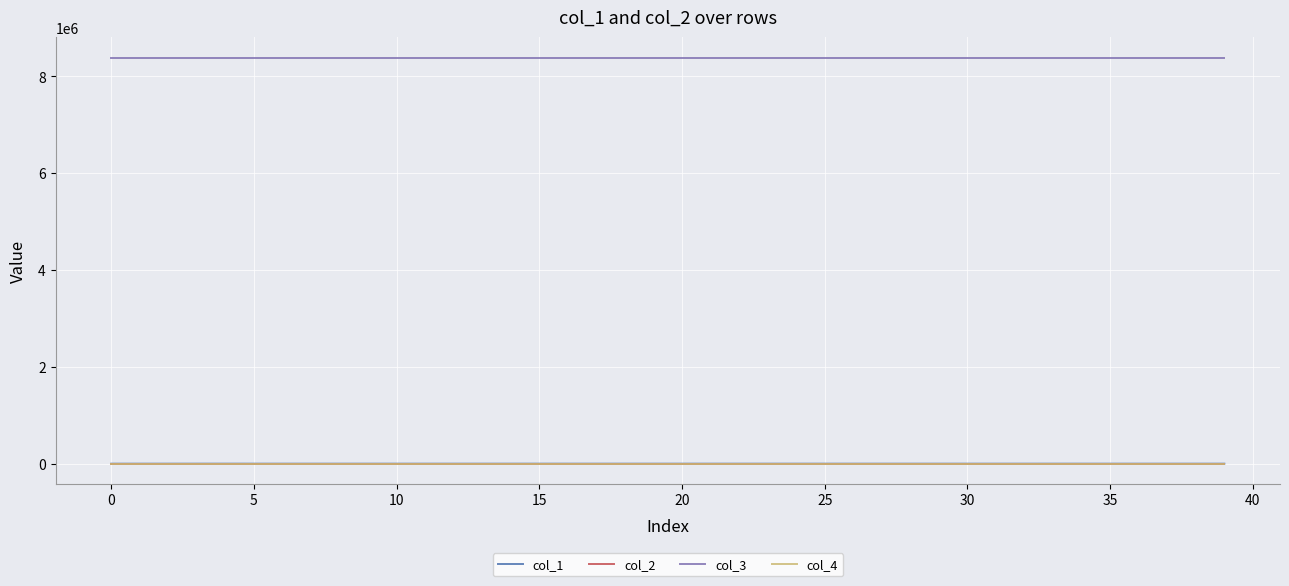

True or false: col_3 and col_1 cross at least once.

False